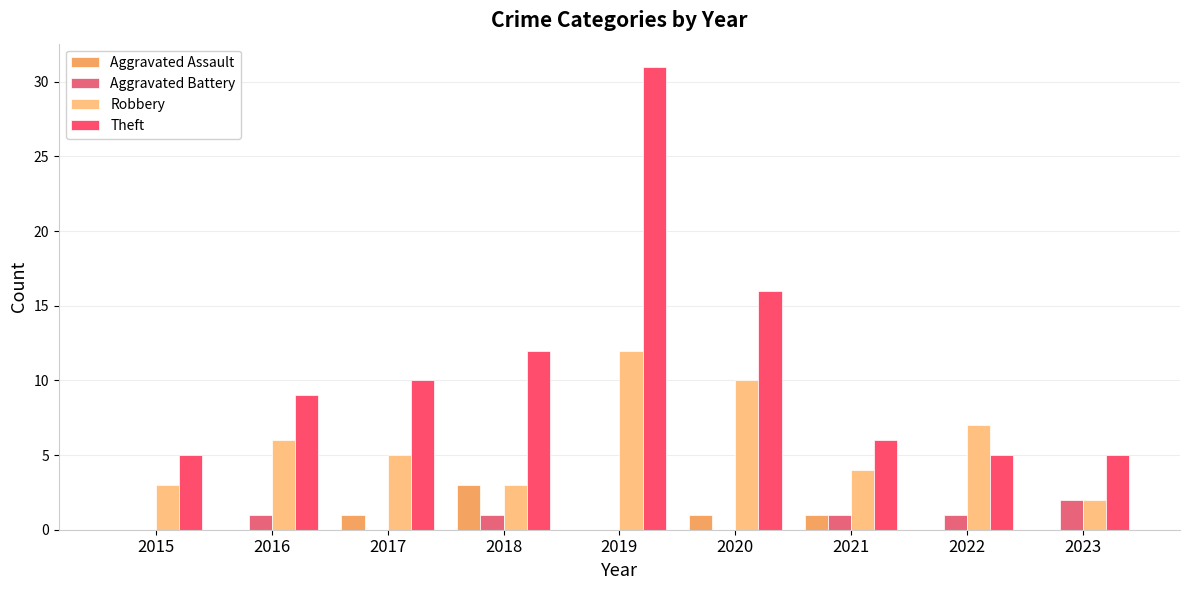

At which label does Robbery reach its minimum?

2023